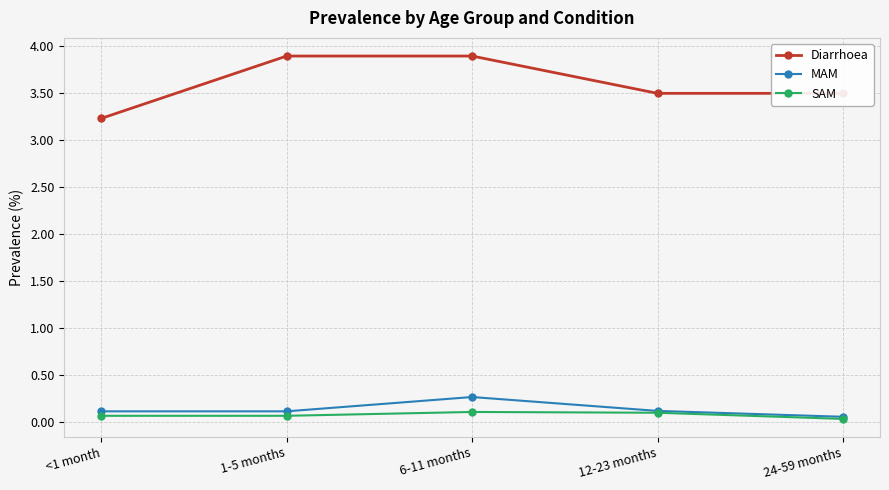

What is the maximum value for Diarrhoea?

3.9